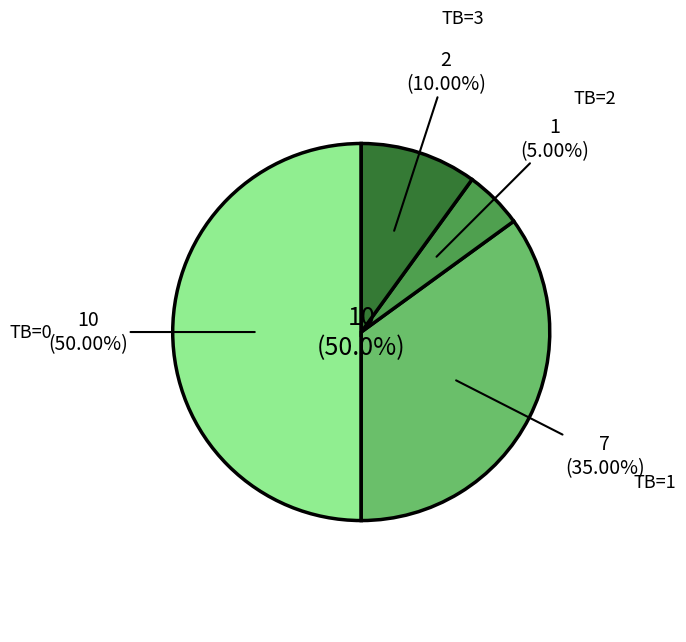

How many segments does this pie chart have?

4